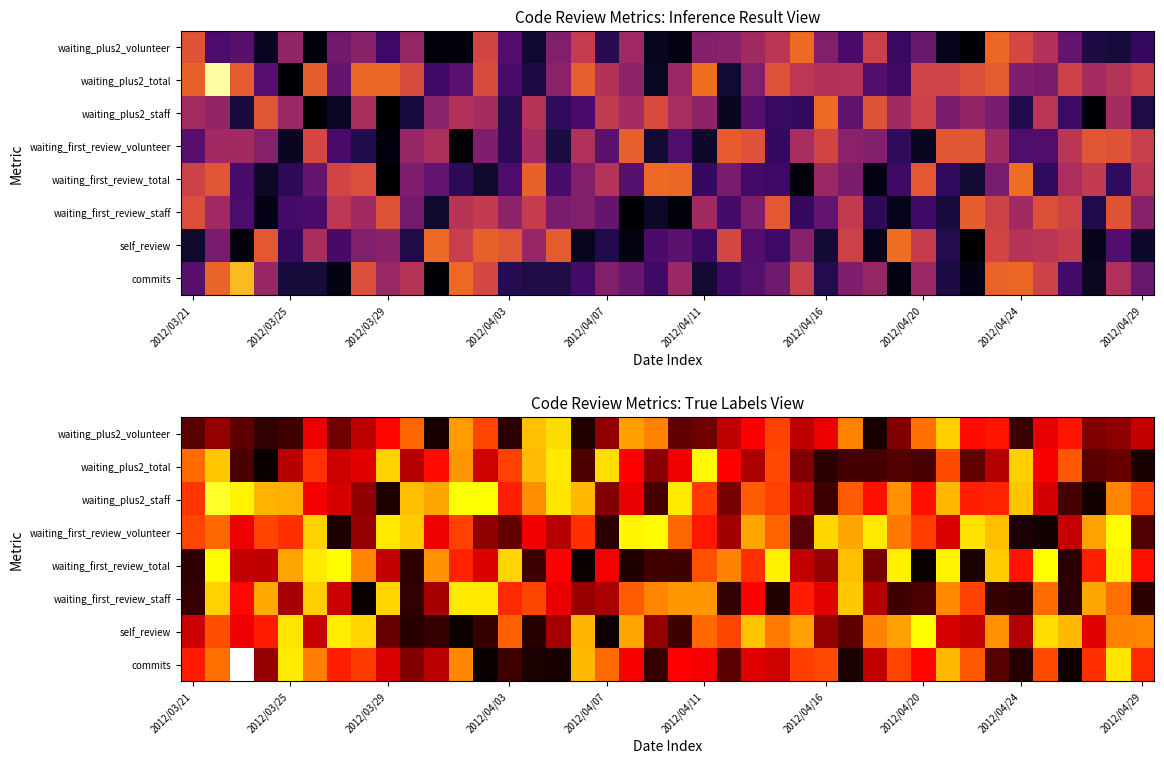

Count the number of categories in the chart.

40